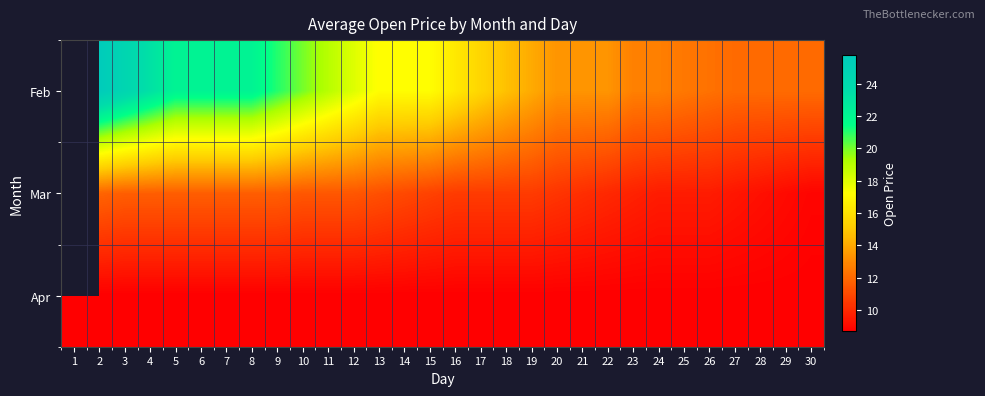

How many data points in Feb are less than 17?

15